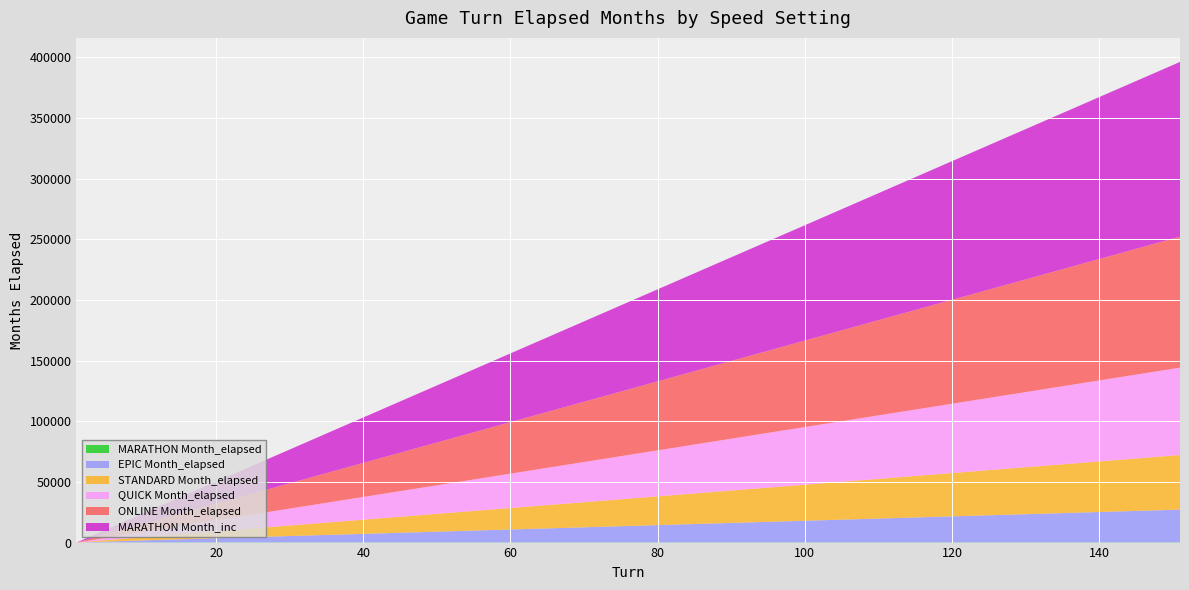

Reading left to right, what are all the values shown in this chart?

MARATHON Month_elapsed: 0	1800	3600	5400	7200	9000	10800	12600	14400	16200	18000	19800	21600	23400	25200	27000
EPIC Month_elapsed: 0	3000	6000	9000	12000	15000	18000	21000	24000	27000	30000	33000	36000	39000	42000	45000
STANDARD Month_elapsed: 0	4800	9600	14400	19200	24000	28800	33600	38400	43200	48000	52800	57600	62400	67200	72000
QUICK Month_elapsed: 0	7200	14400	21600	28800	36000	43200	50400	57600	64800	72000	79200	86400	93600	100800	108000
ONLINE Month_elapsed: 0	9600	19200	28800	38400	48000	57600	67200	76800	86400	96000	105600	115200	124800	134400	144000
MARATHON Month_inc: 0	180	180	180	180	180	180	180	180	180	180	180	180	180	180	180